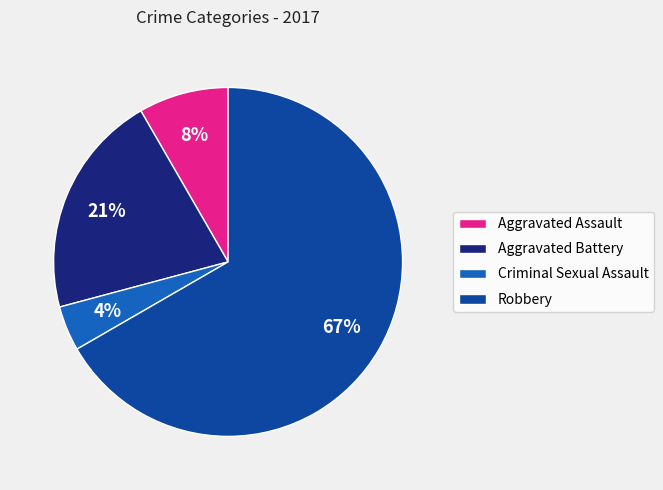

What is the largest slice in the pie chart?

Robbery